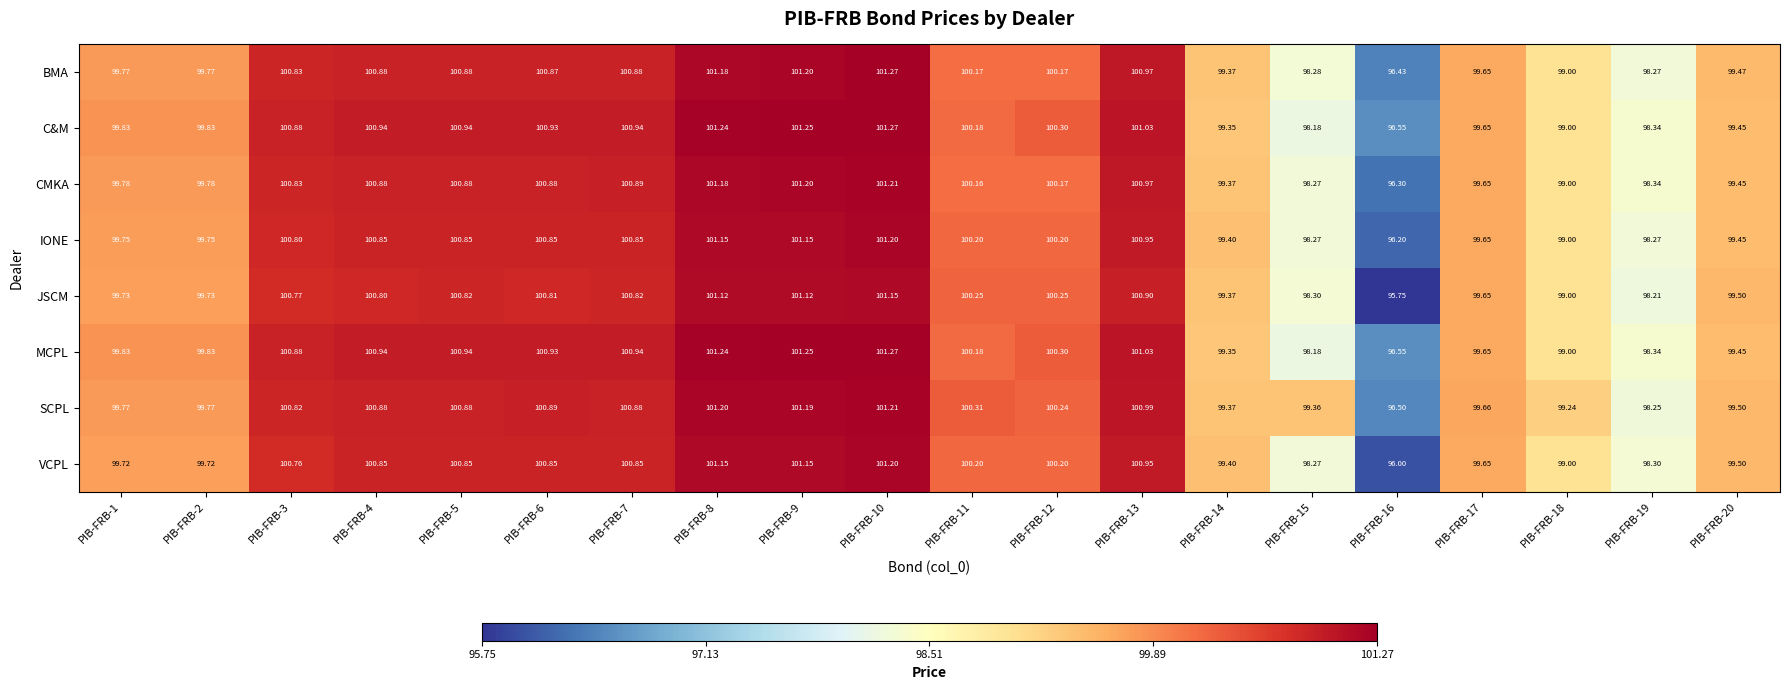

What is the difference between the highest and lowest values at PIB-FRB-5?

0.1